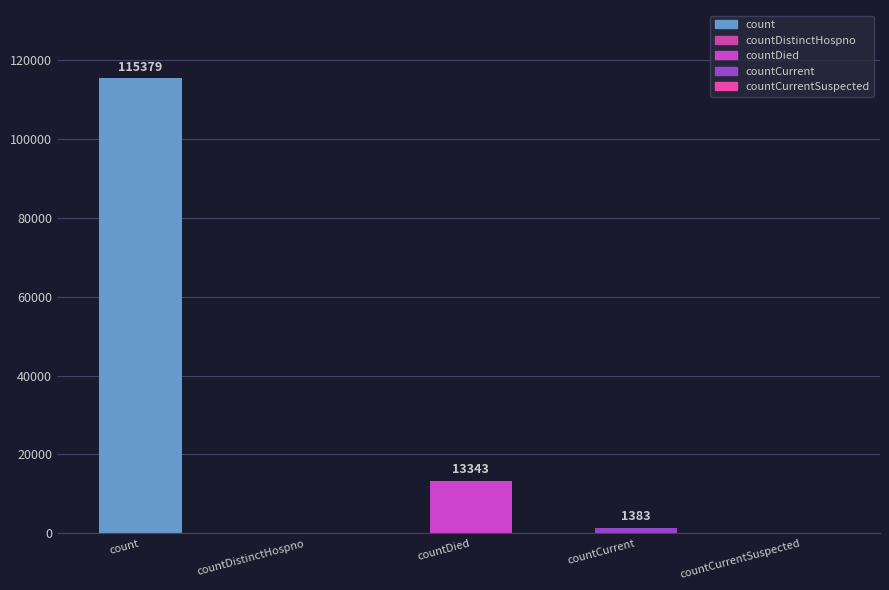

At which category does the chart reach its peak across all series?

count